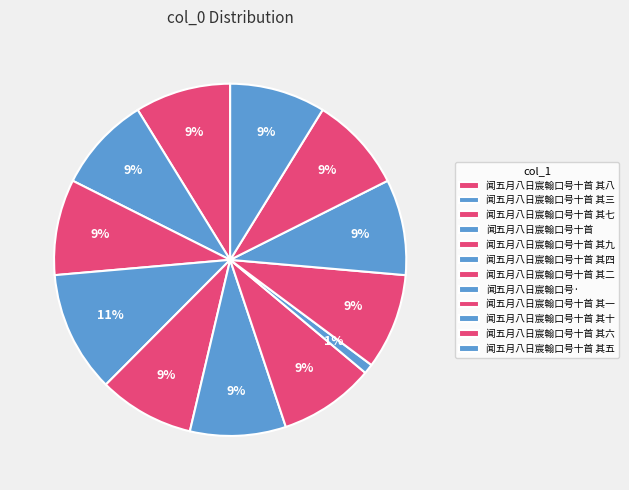

Does 闻五月八日宸翰口号十首 其七 account for over 50% of the chart?

No